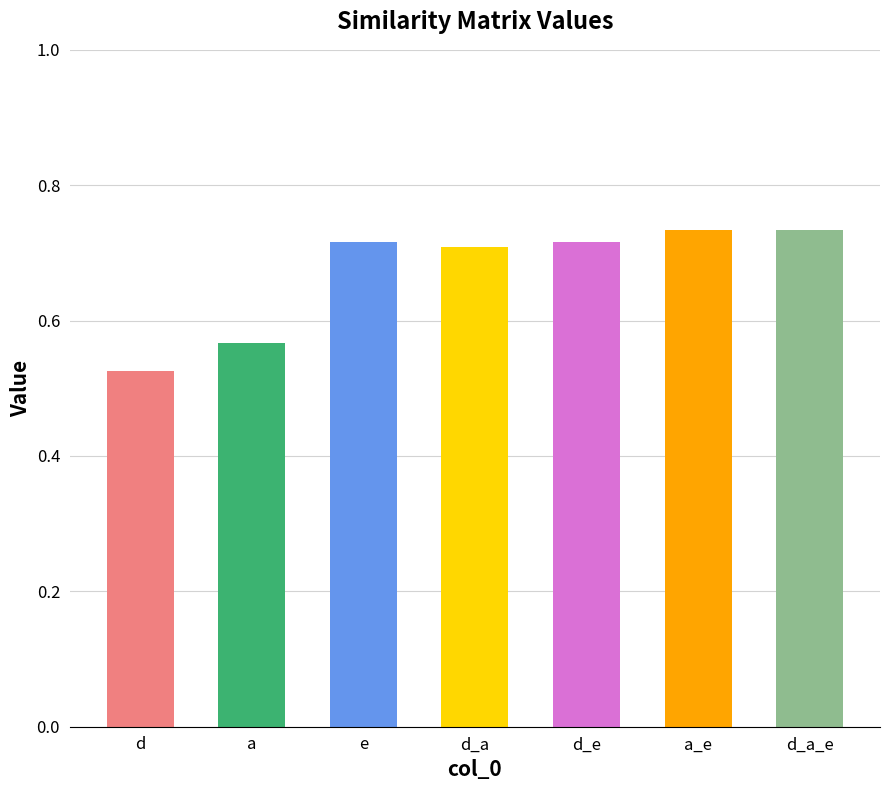

What value does the data have at a_e?

0.7